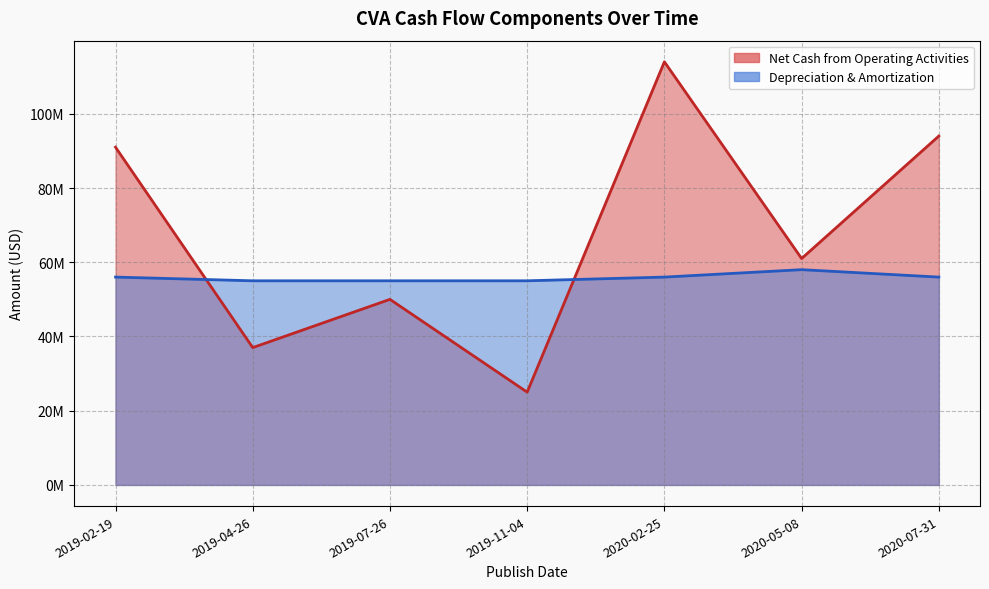

Reading left to right, what are all the values shown in this chart?

Net Cash from Operating Activities: 2019-02-19=91000000	2019-04-26=37000000	2019-07-26=50000000	2019-11-04=25000000	2020-02-25=114000000	2020-05-08=61000000	2020-07-31=94000000
Depreciation & Amortization: 2019-02-19=56000000	2019-04-26=55000000	2019-07-26=55000000	2019-11-04=55000000	2020-02-25=56000000	2020-05-08=58000000	2020-07-31=56000000